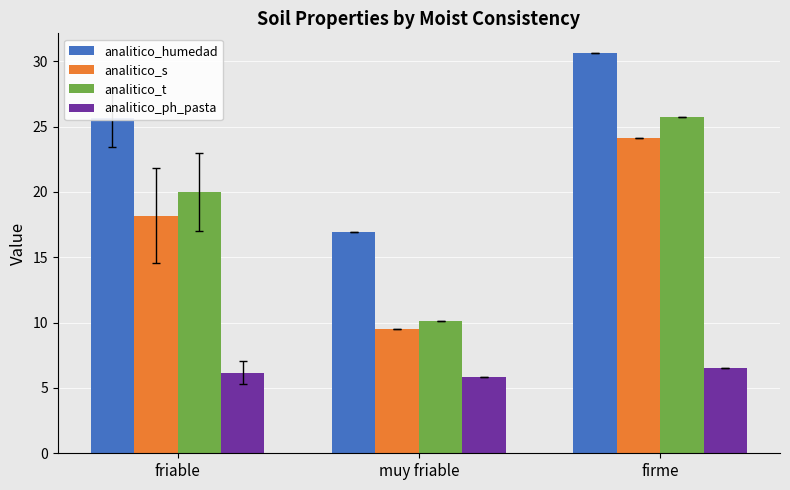

Which series has the largest range (max minus min)?

analitico_t